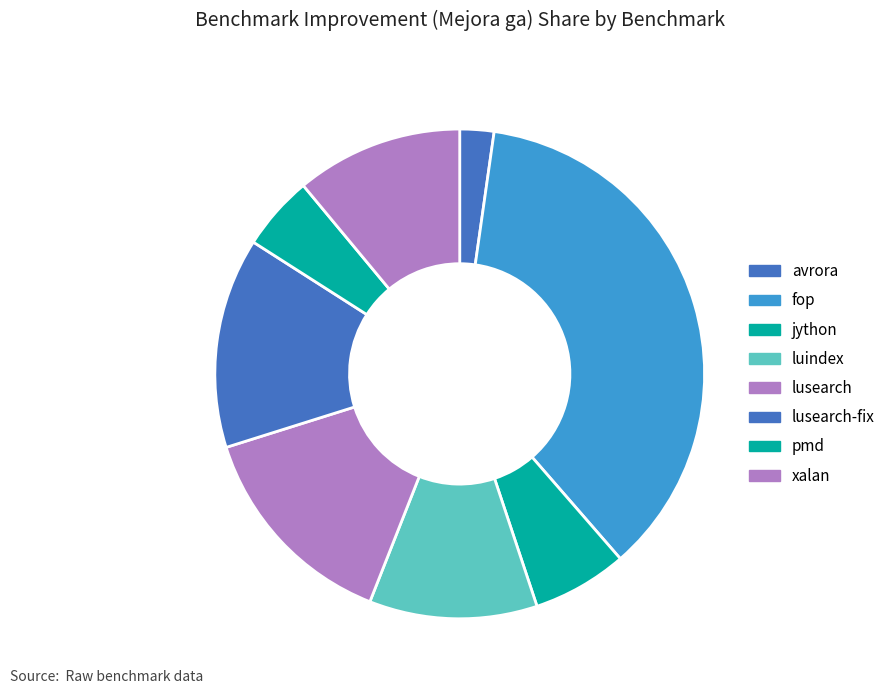

What percentage is NOT represented by pmd?

95.1%